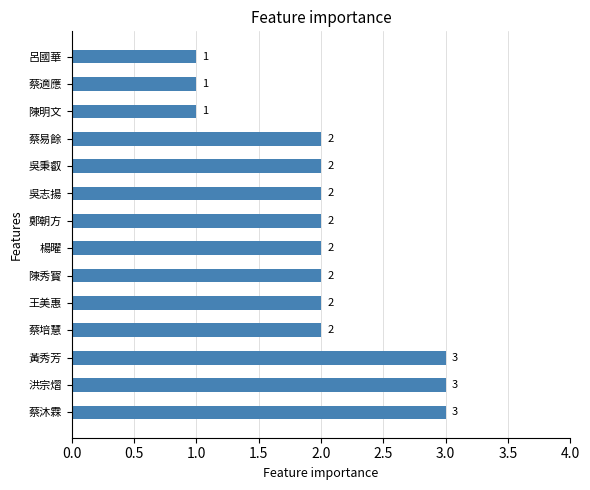

Between 蔡培慧 and 陳明文, which is larger?

蔡培慧